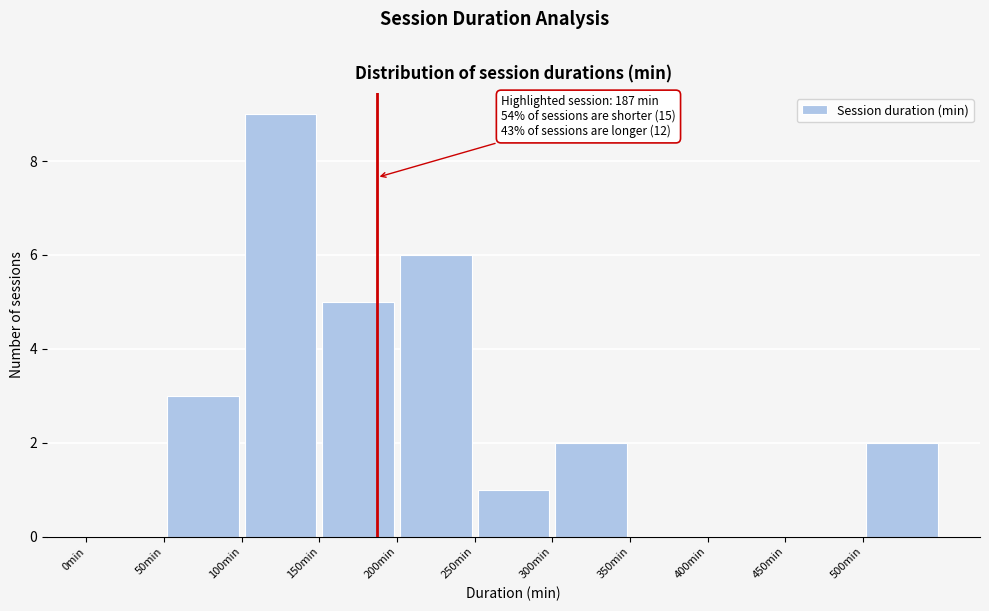

Over which range of the x-axis is the bar tallest?

100 to 150